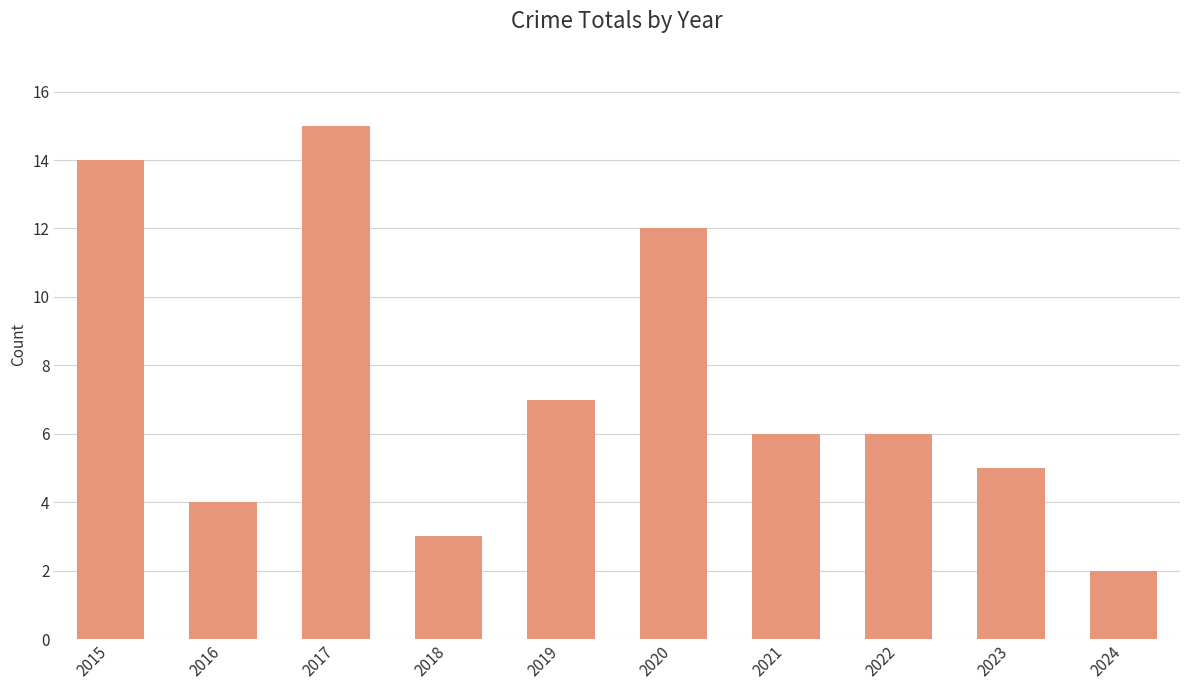

The chart shows a value of 4 at 2020. True or false?

False